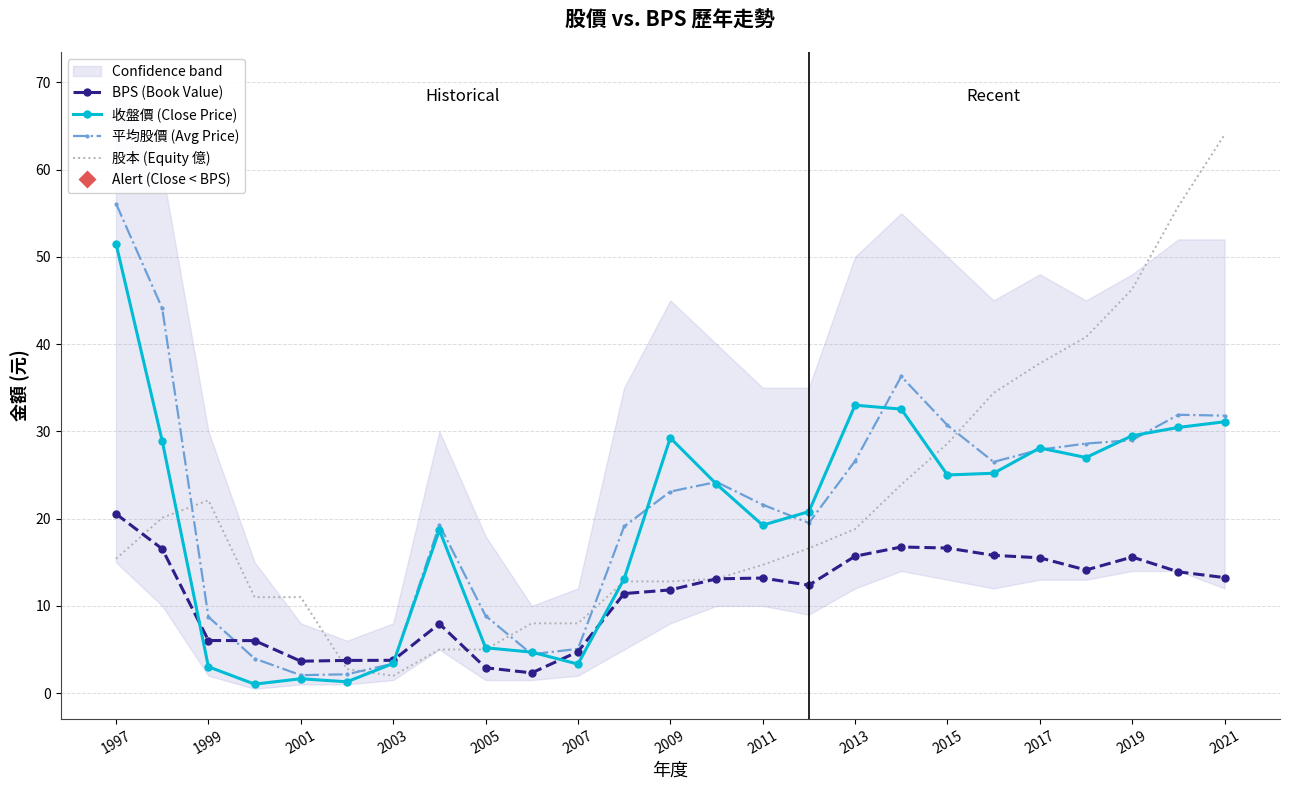

Which series contains the highest Y value?

股本 (Equity 億)